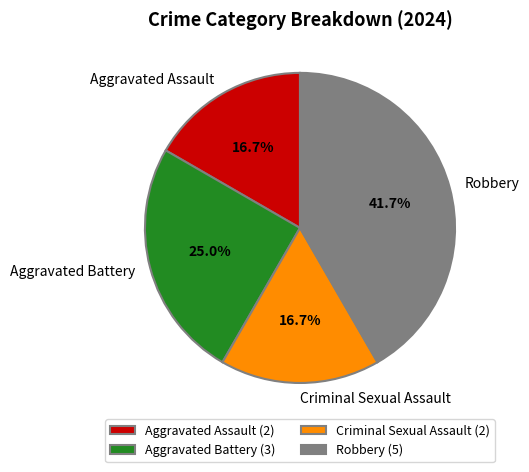

Which has a higher value, Aggravated Assault or Aggravated Battery?

Aggravated Battery